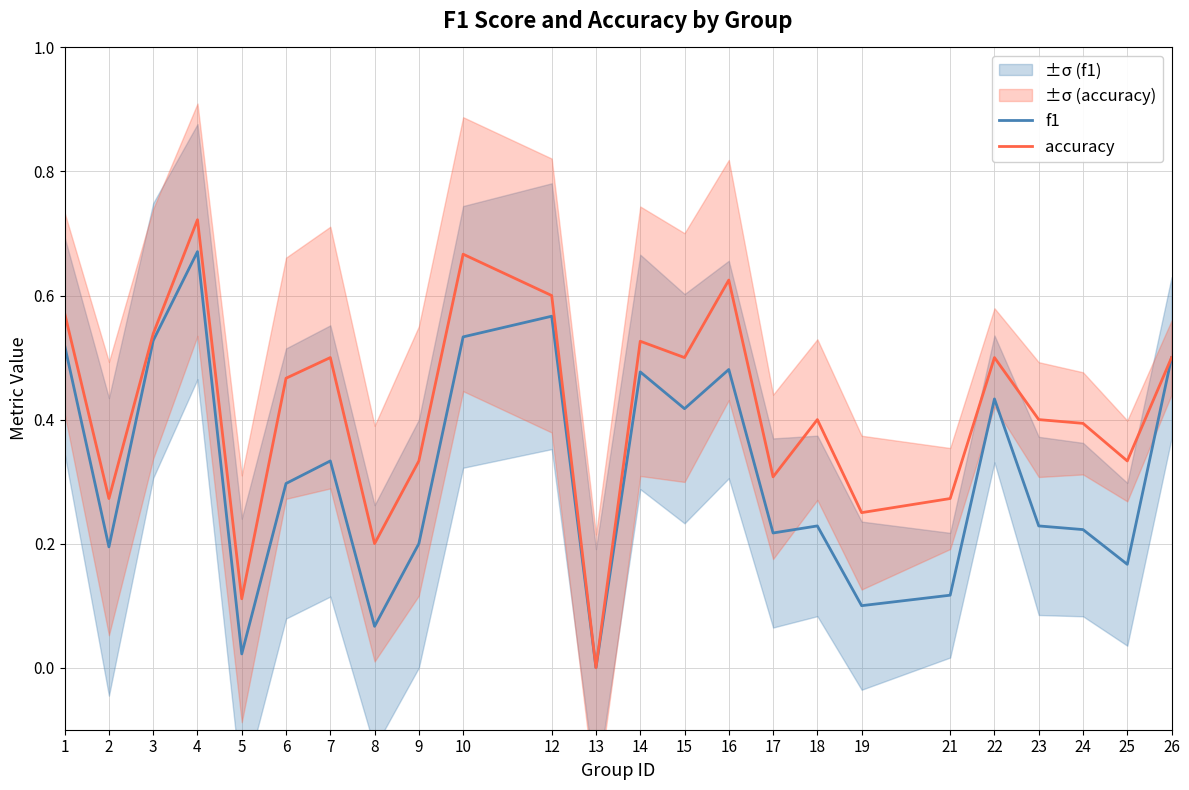

How many values in accuracy are above zero?

23